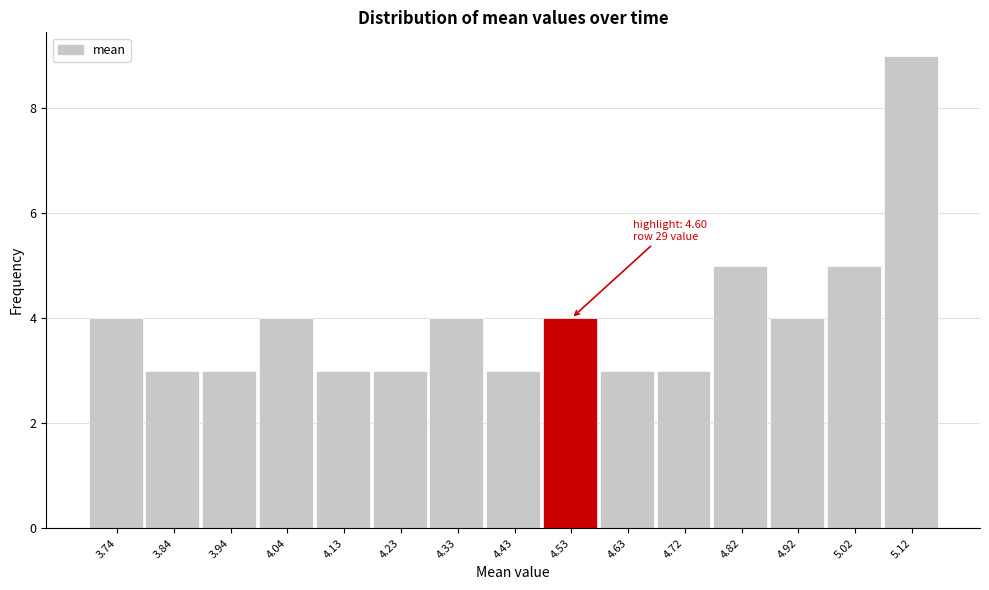

Reading left to right, what are all the values shown in this chart?

3.74=4	3.84=3	3.94=3	4.04=4	4.13=3	4.23=3	4.33=4	4.43=3	4.53=4	4.63=3	4.72=3	4.82=5	4.92=4	5.02=5	5.12=9